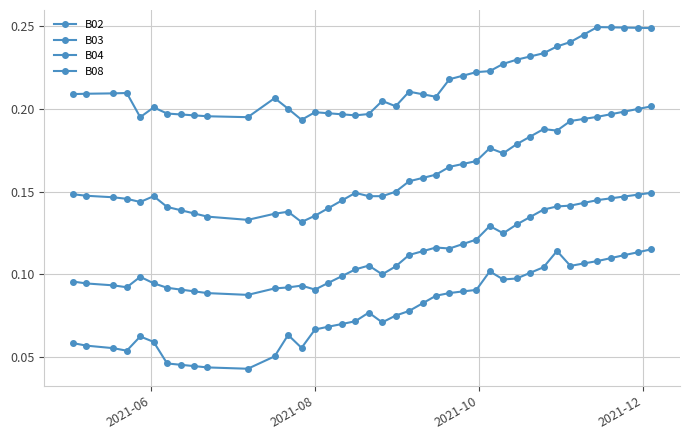

True or false: B02 and B08 cross at least once.

False